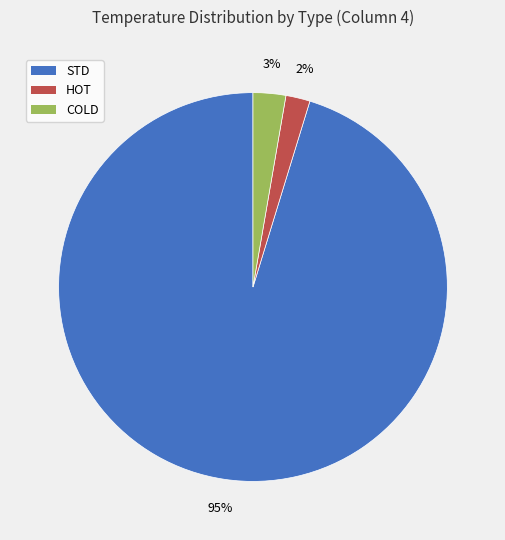

Which has a higher value, STD or COLD?

STD